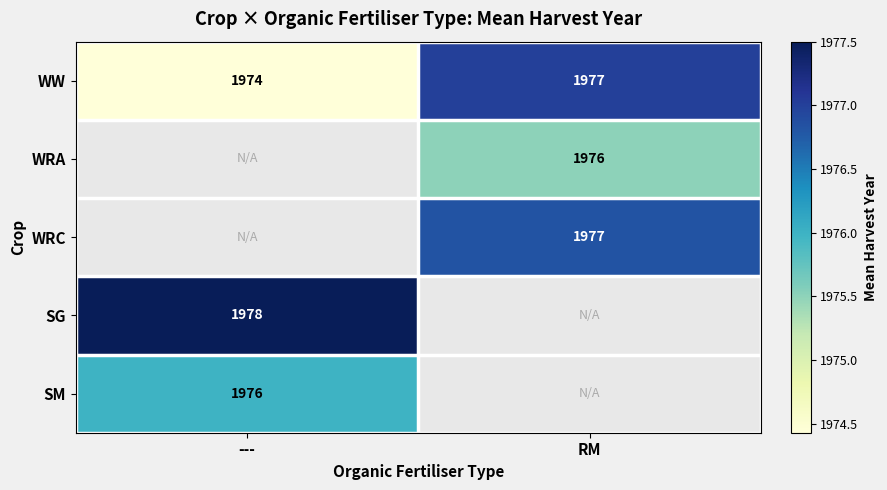

The WW series shows 1178.2 at RM. True or false?

False